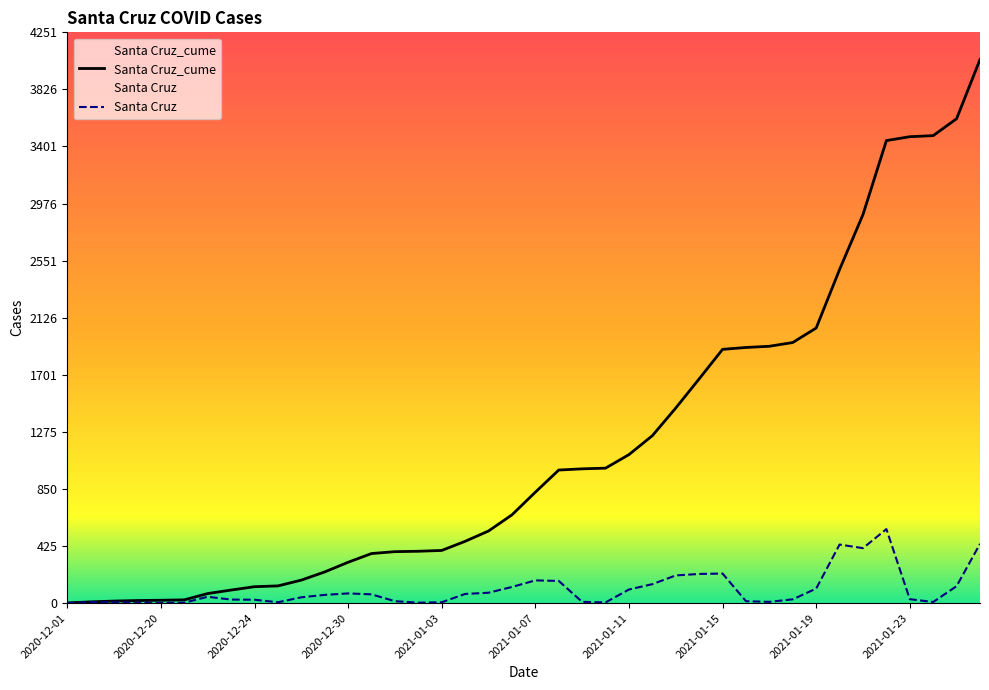

True or false: Santa Cruz has more than 1 interior local peaks.

True